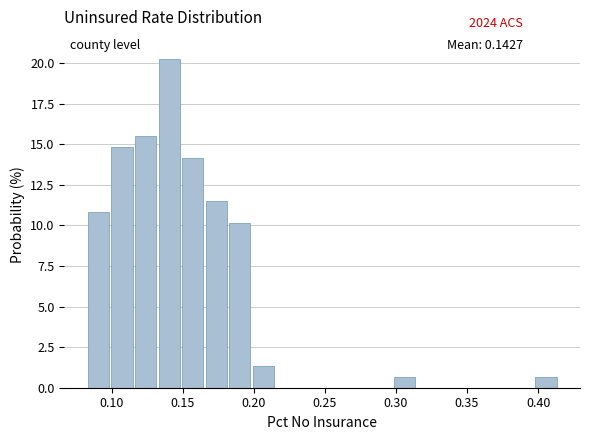

Around what value on the x-axis is the tallest bar? Give the approximate position of its centre, as read against the axis.

0.140